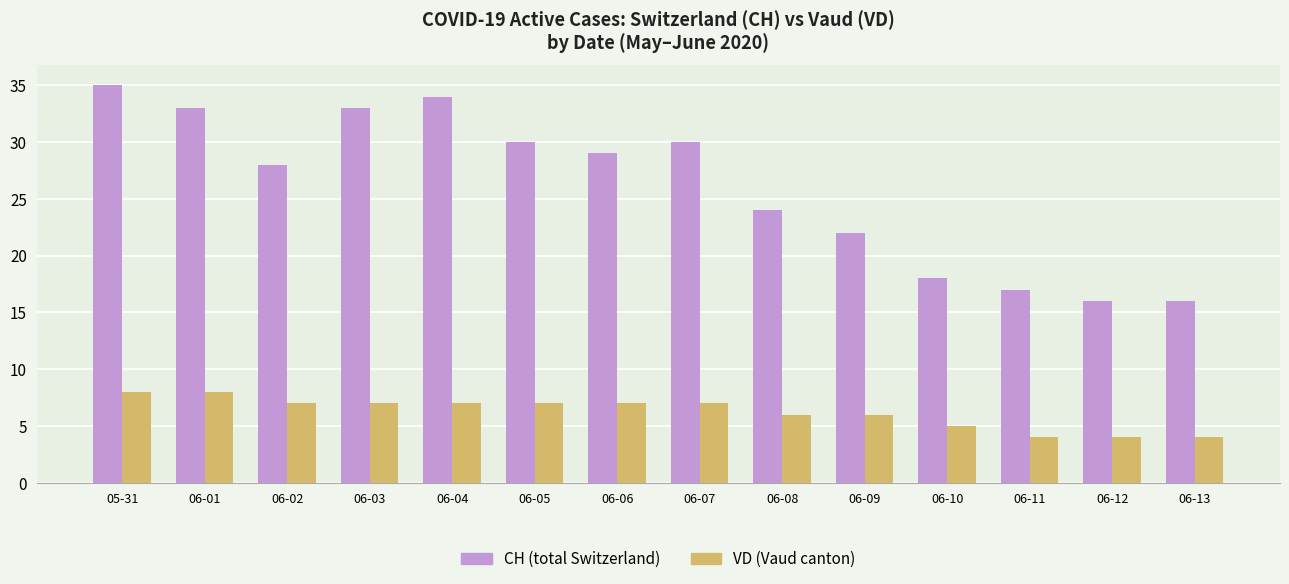

Read the CH (total Switzerland) value at 05-31, to the nearest 10.

40